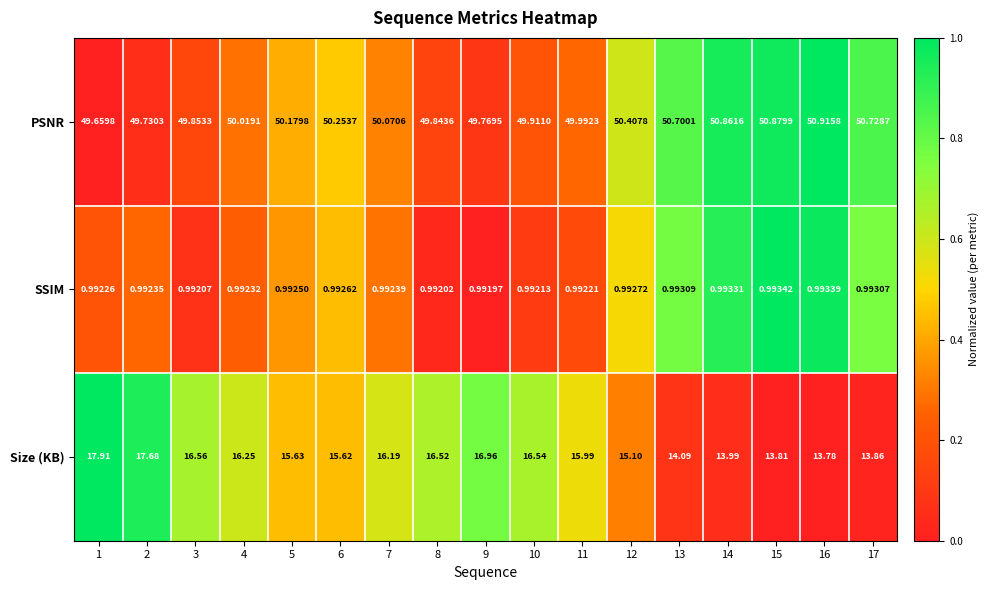

List the series in order of their overall mean, lowest first.

SSIM, Size (KB), PSNR